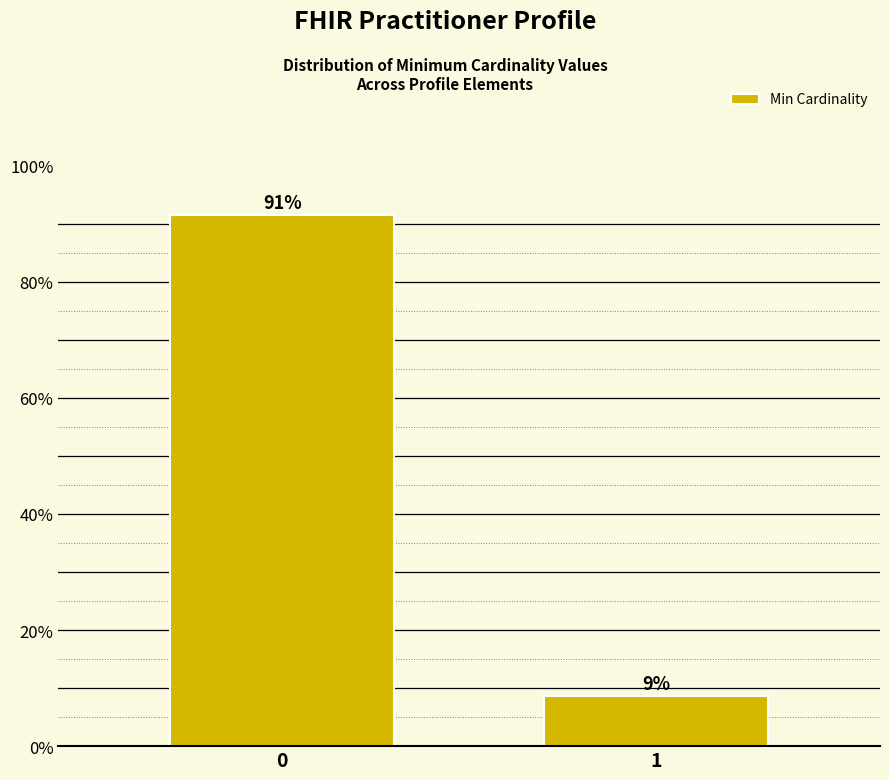

What is the approximate value at 1?

8.6